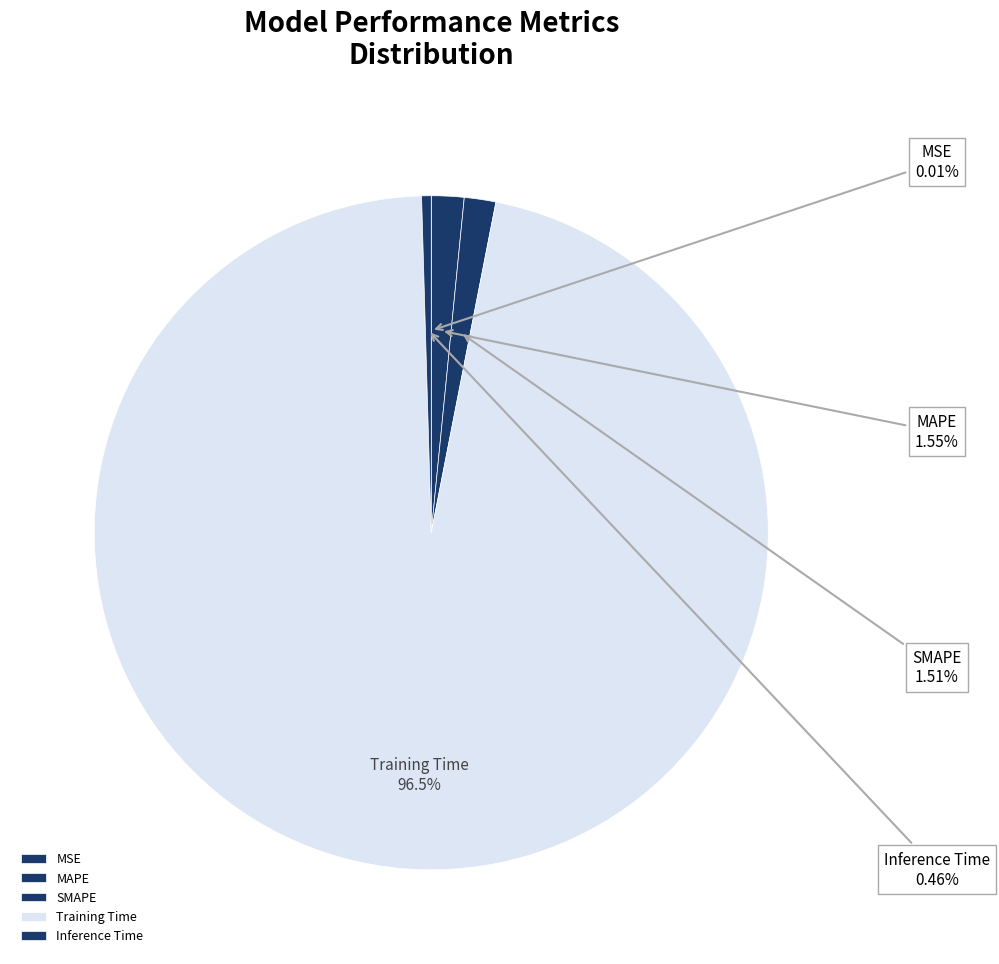

Combined, what portion of the pie is Training Time and Inference Time?

96.9%